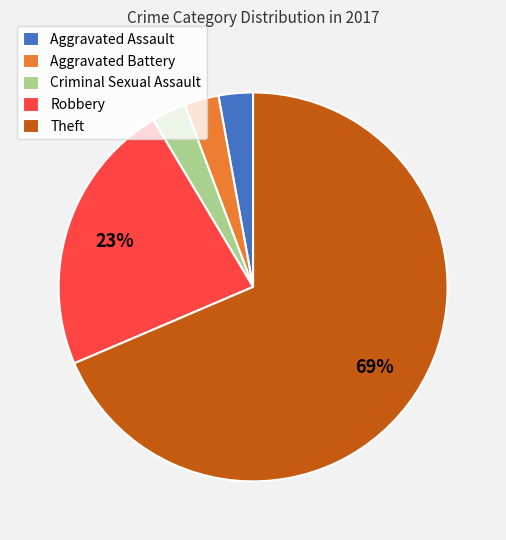

Does Theft represent more than half of the total?

Yes